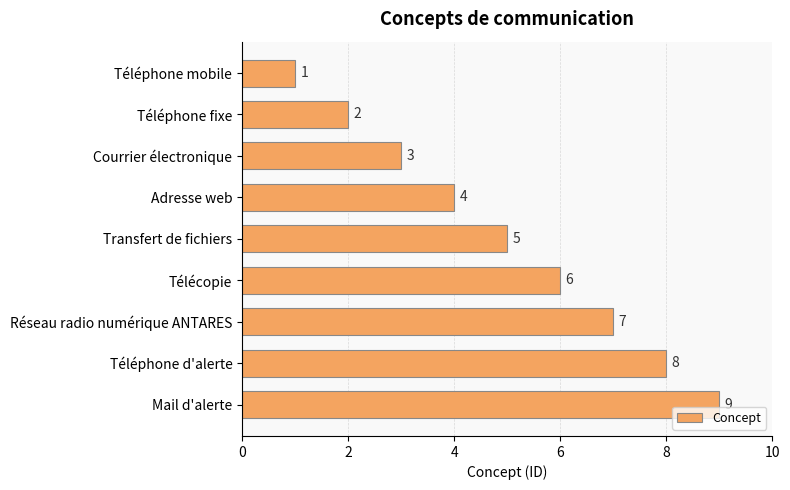

Rank the categories by value from highest to lowest.

Mail d'alerte, Téléphone d'alerte, Réseau radio numérique ANTARES, Télécopie, Transfert de fichiers, Adresse web, Courrier électronique, Téléphone fixe, Téléphone mobile